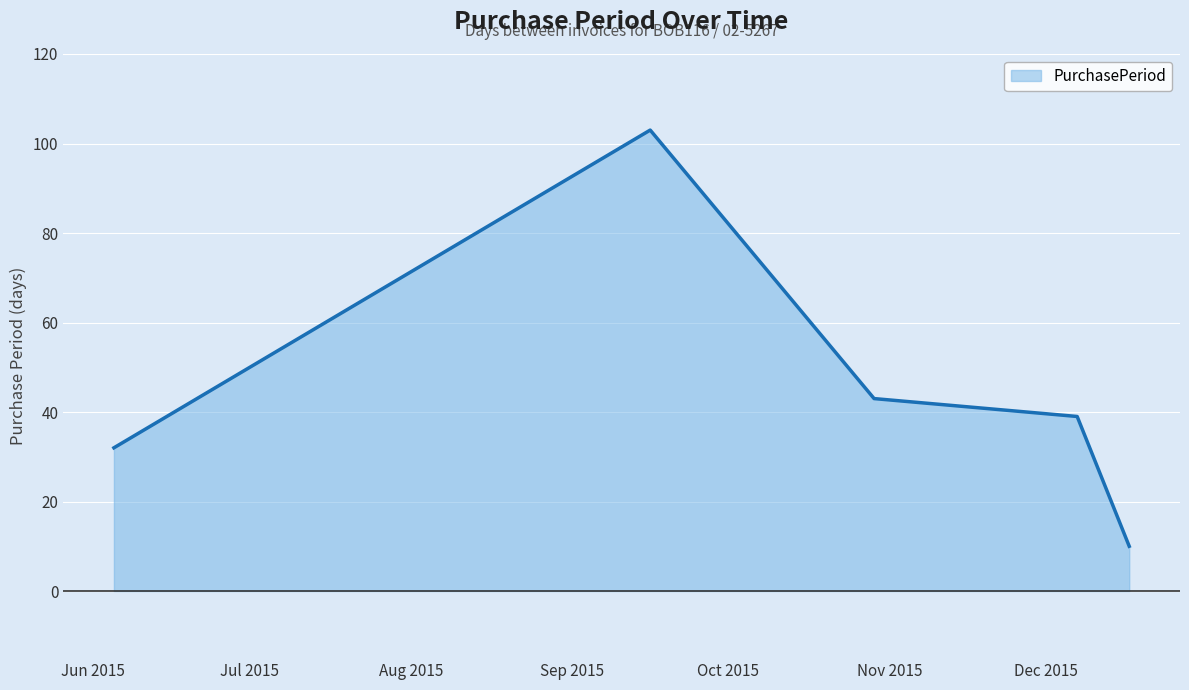

What is the difference between the second highest and minimum values?

33